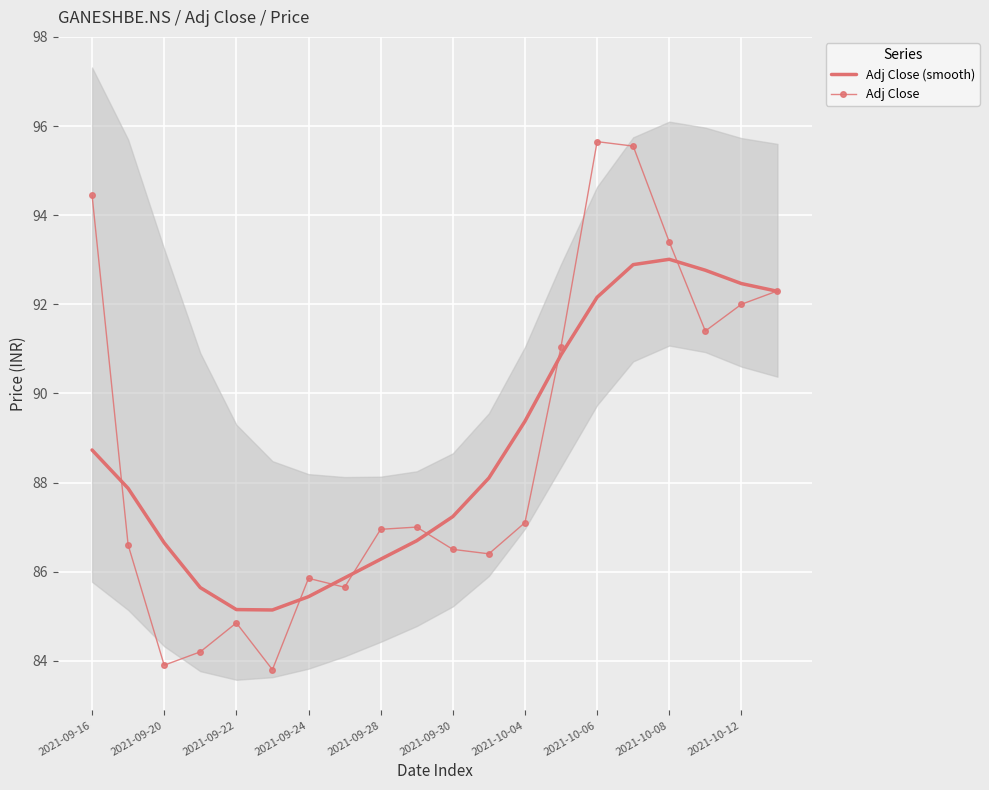

What is the sum of all Adj Close (smooth) values?

1774.6